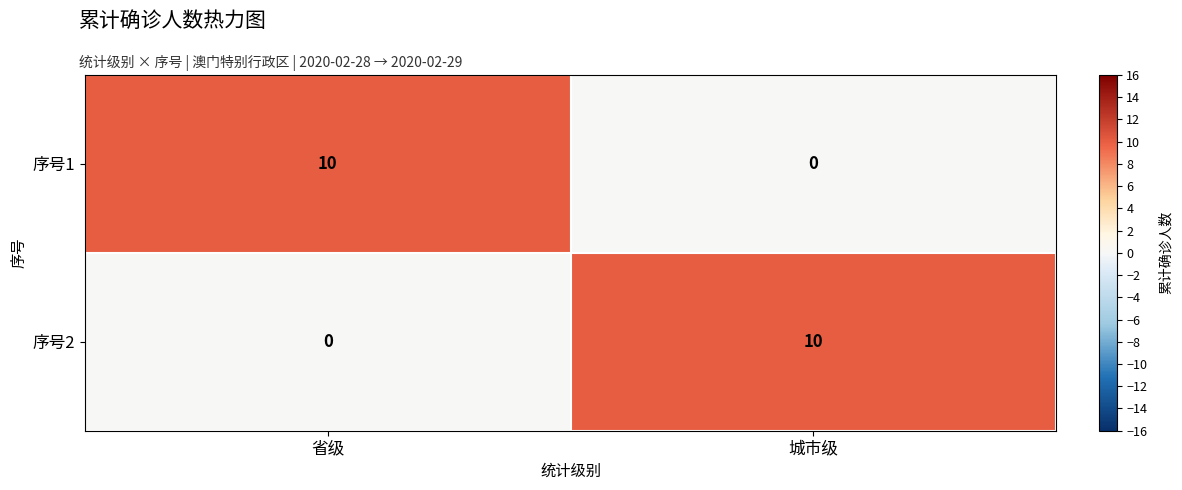

How many positive values does the 序号1 series have?

1